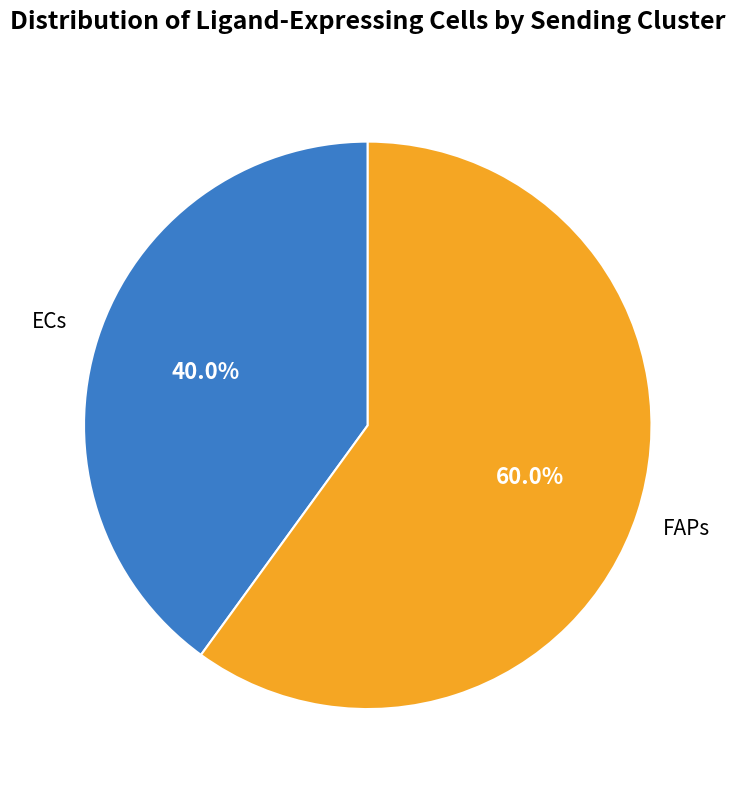

Which has a higher value, FAPs or ECs?

FAPs